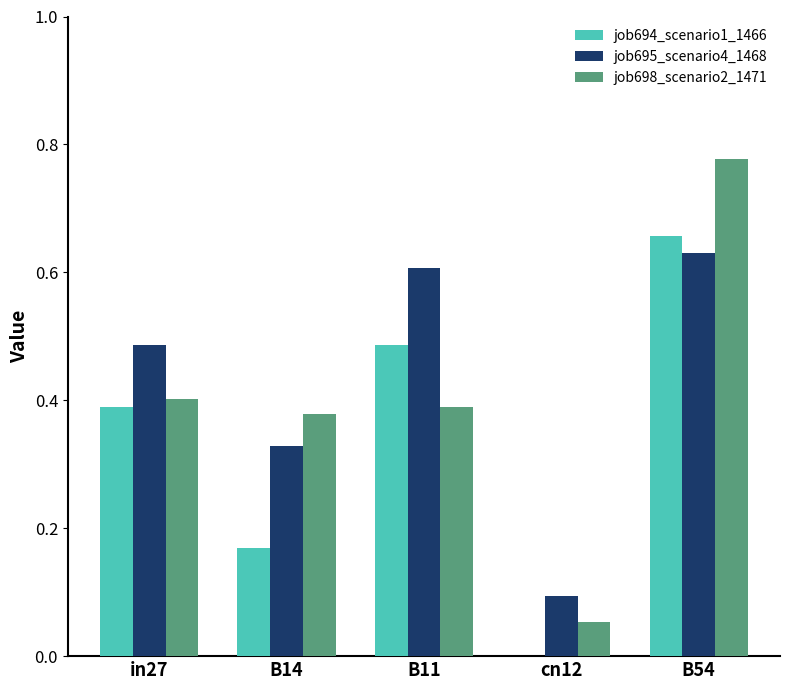

Count the number of categories in the chart.

5